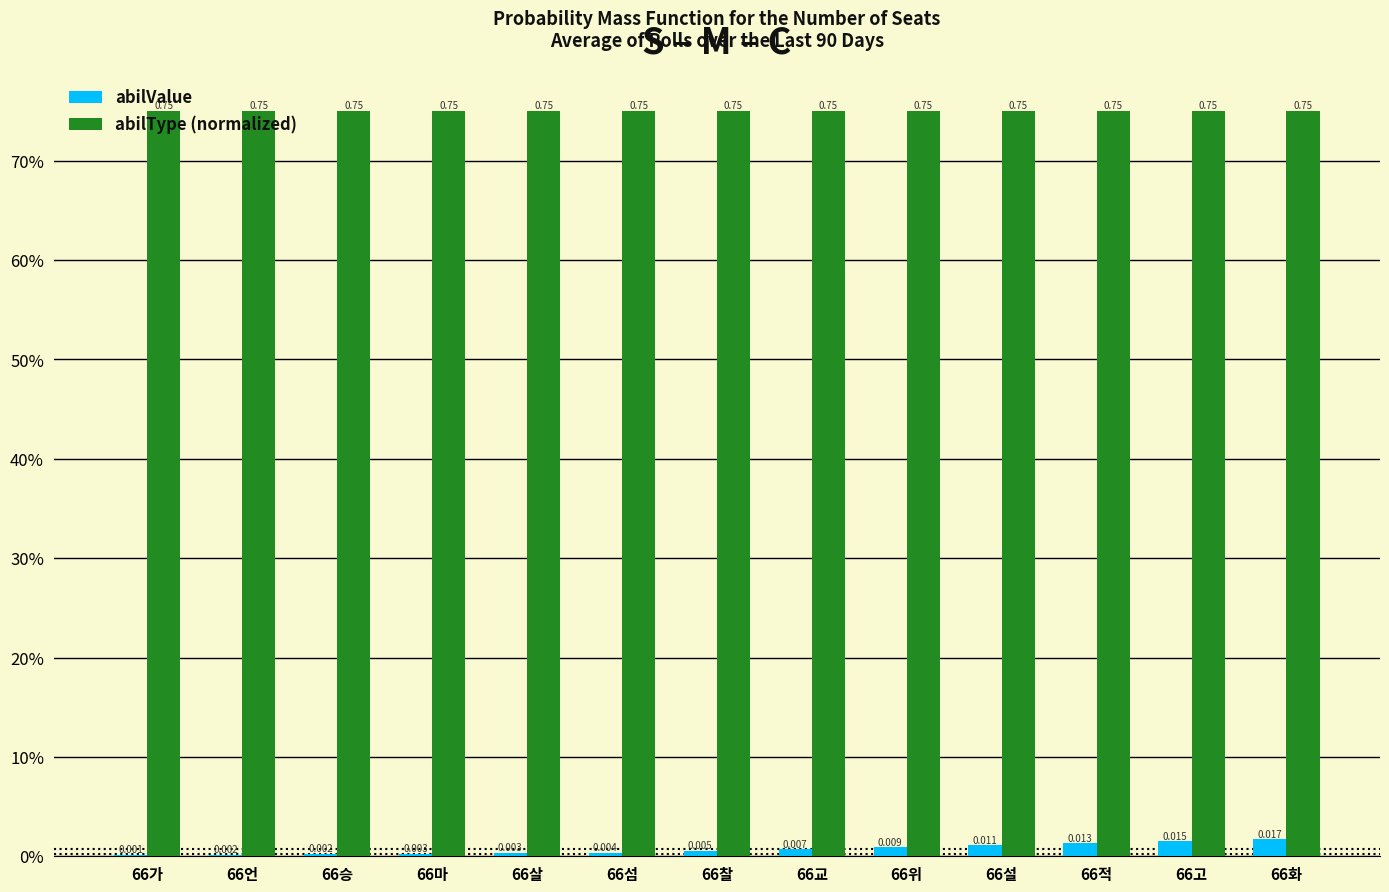

What are all the series names shown in the legend?

abilValue, abilType (normalized)